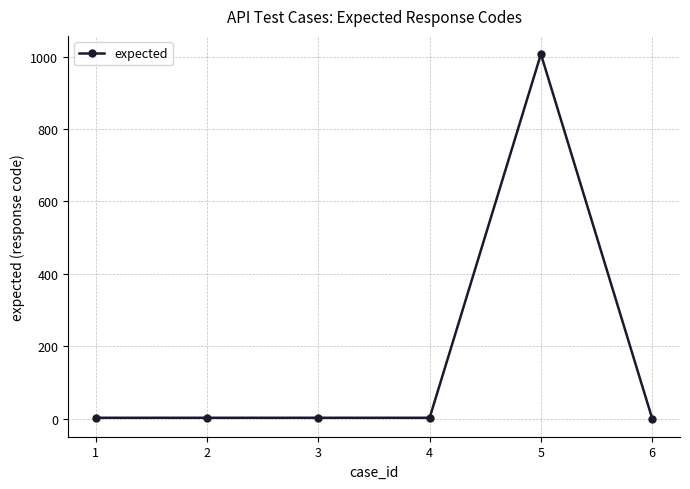

What is the greatest value displayed?

1007